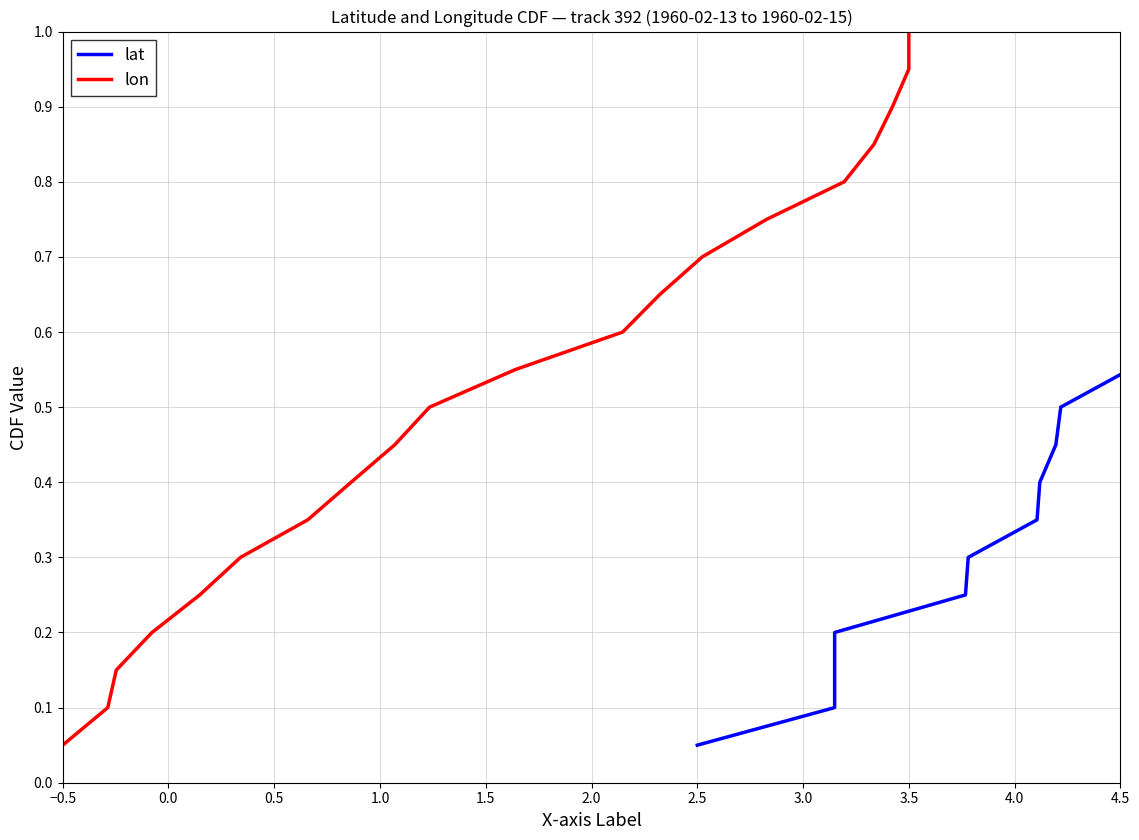

Rank the series by their maximum value, from lowest to highest.

lat, lon